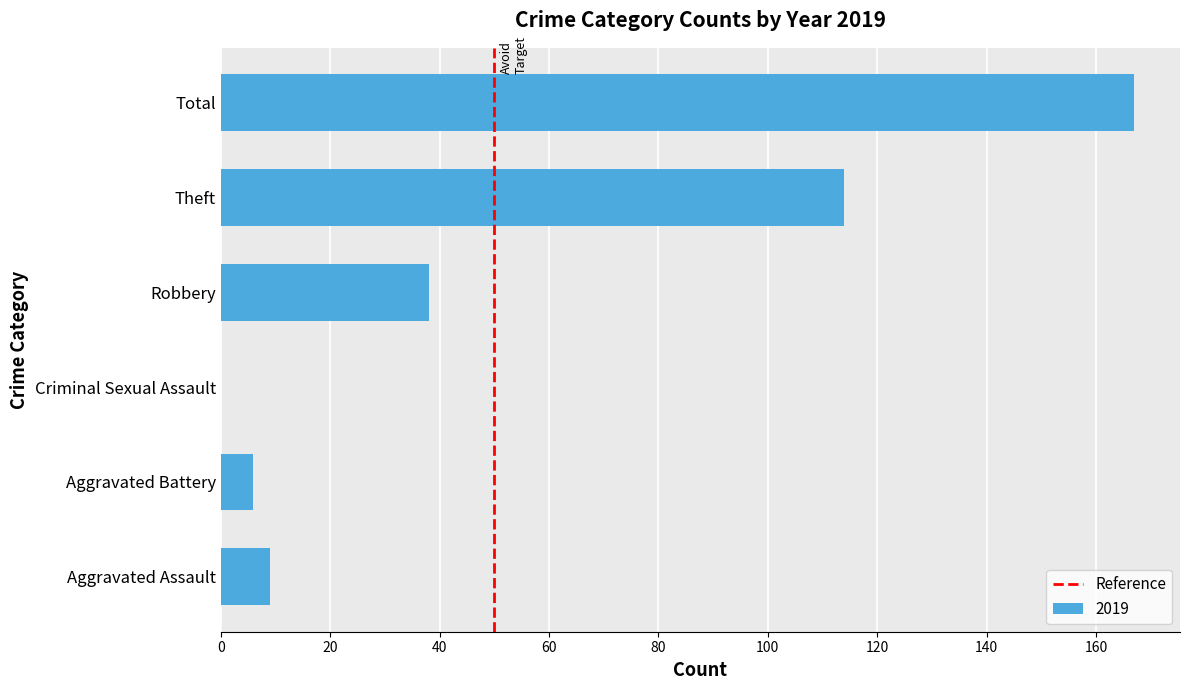

The value at Total is 51. True or false?

False